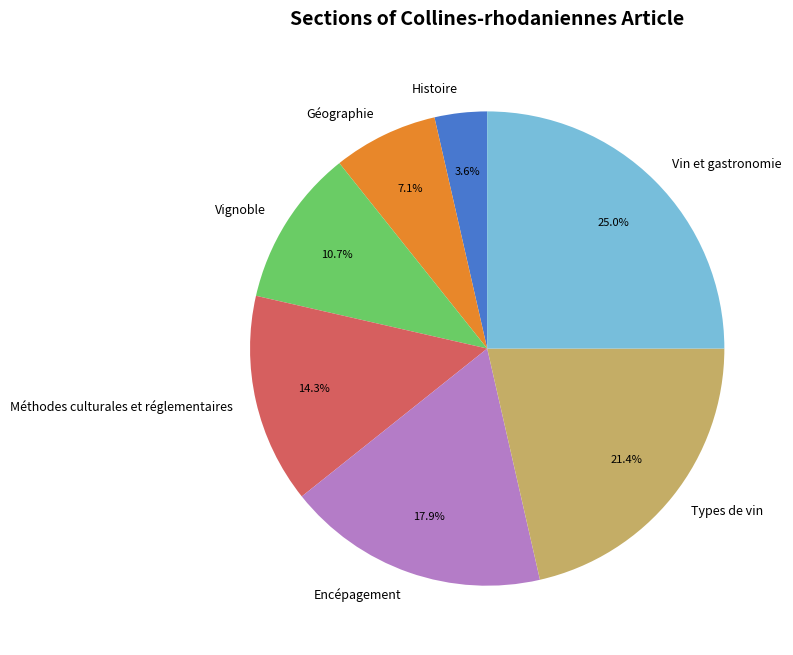

Combined, do Types de vin and Histoire account for over 50%?

No